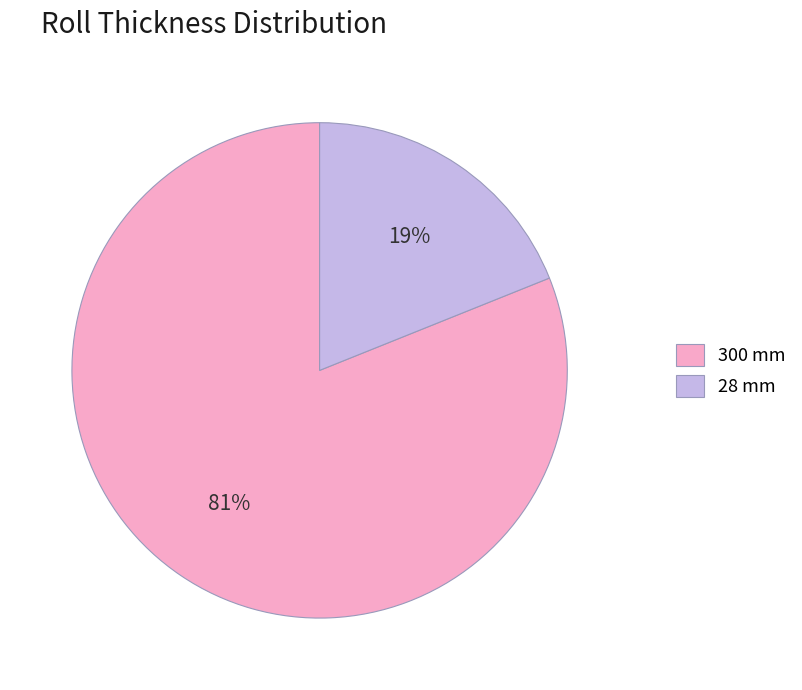

Rank the categories by value from lowest to highest.

28 mm, 300 mm